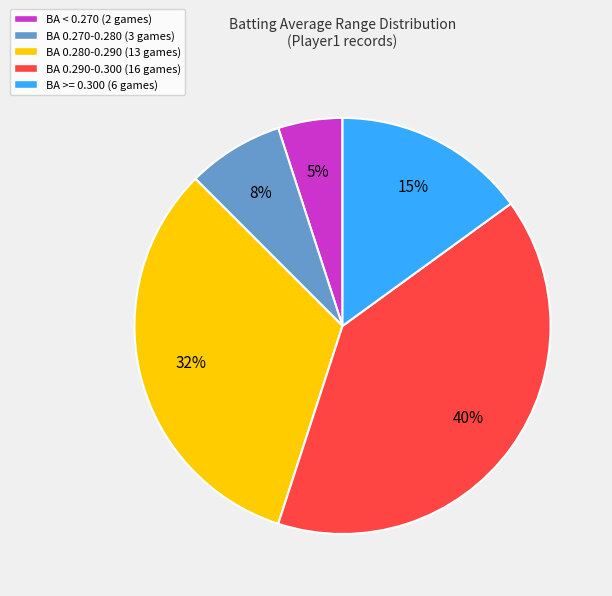

Combined, do BA 0.290-0.300 (16 games) and BA 0.270-0.280 (3 games) account for over 50%?

No